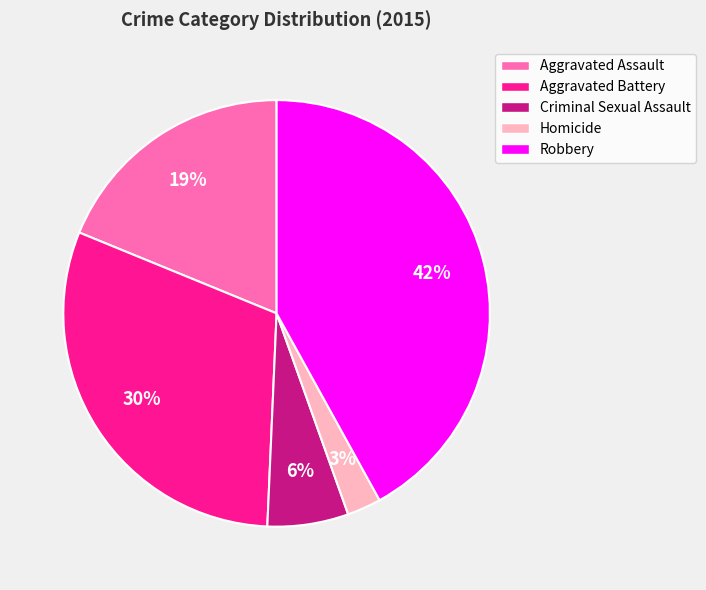

Which slice is the largest?

Robbery